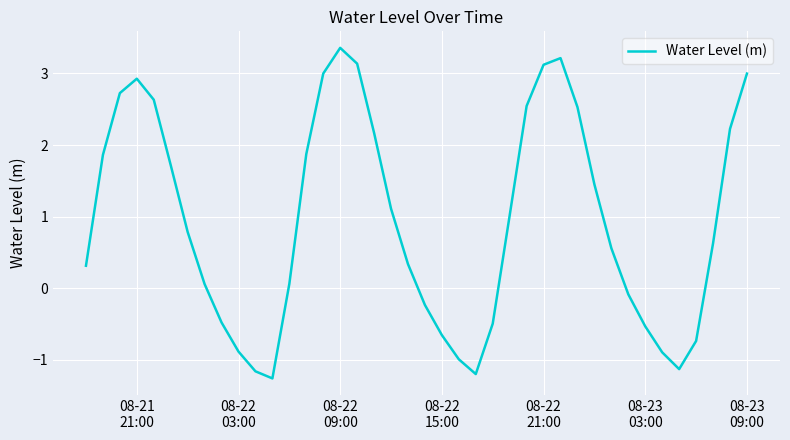

What is the minimum value shown in the chart?

-1.3